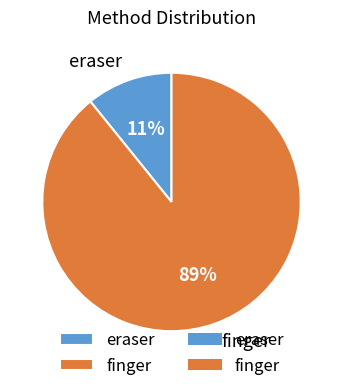

To the nearest percent, what is the combined percentage of eraser and finger?

100%